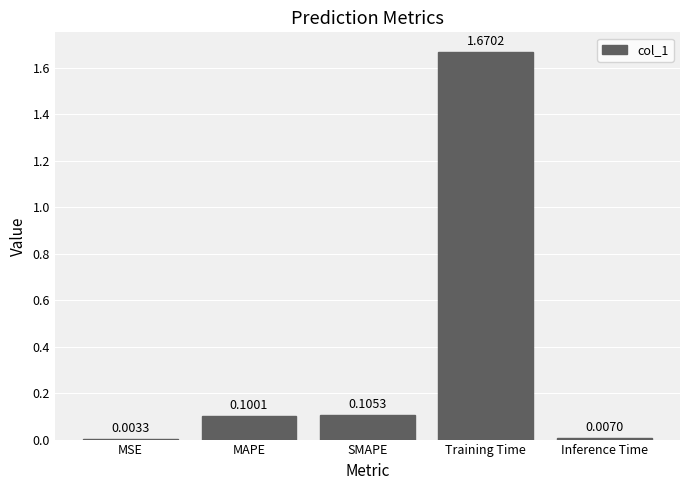

Are the bars horizontal?

No